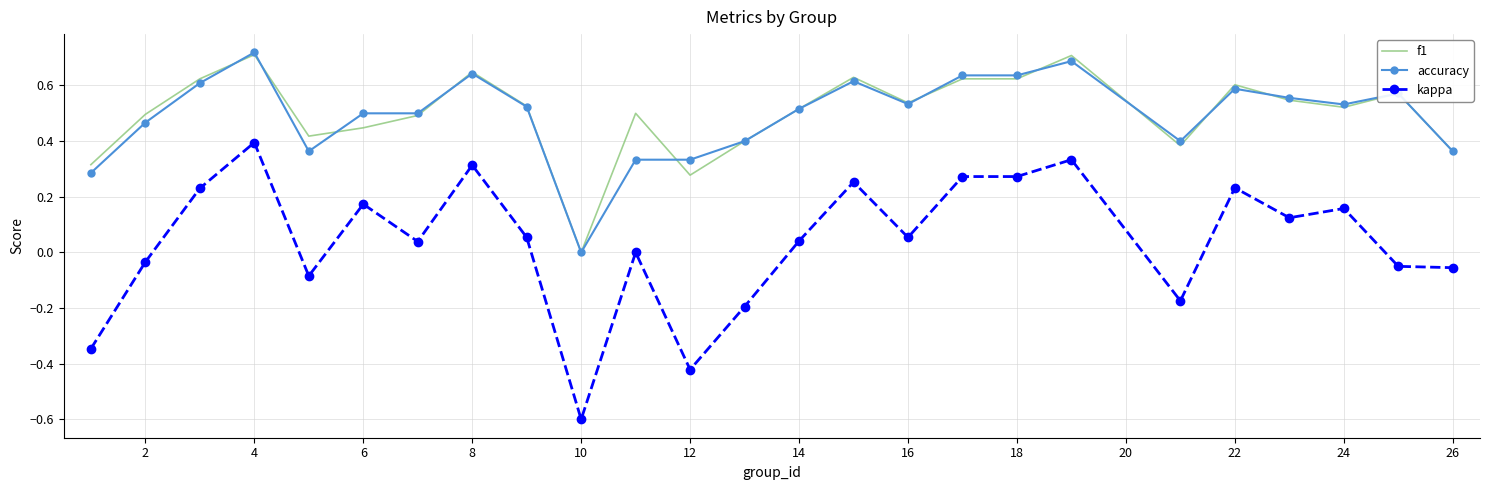

Which series has the widest spread of values?

kappa